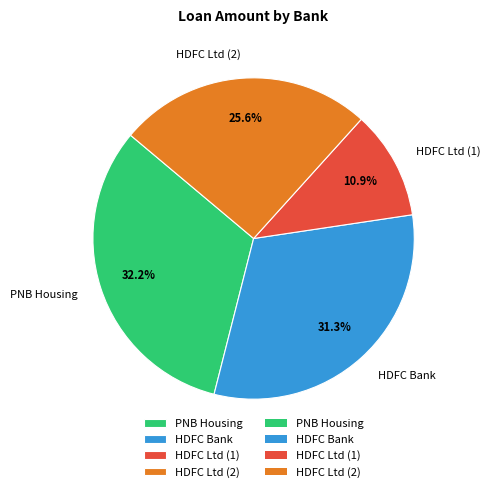

Between HDFC Bank and HDFC Ltd (1), which is larger?

HDFC Bank